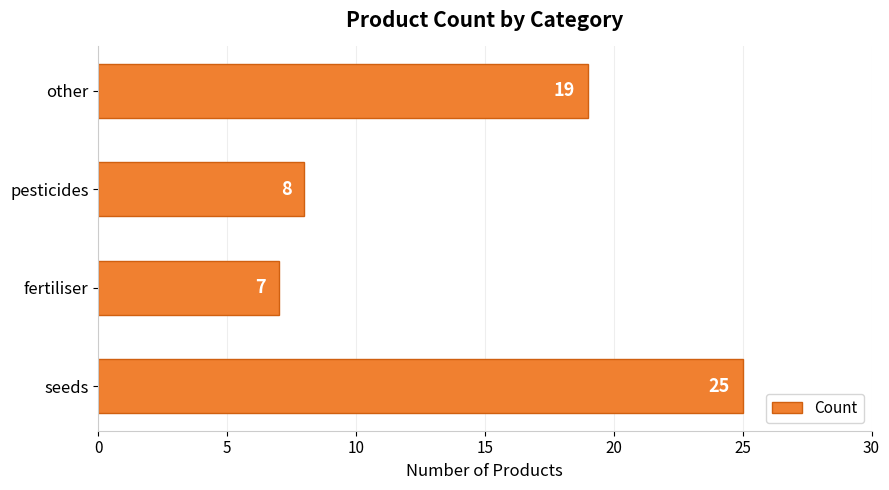

Reading bottom to top, transcribe all the data shown in this chart.

seeds=25	fertiliser=7	pesticides=8	other=19